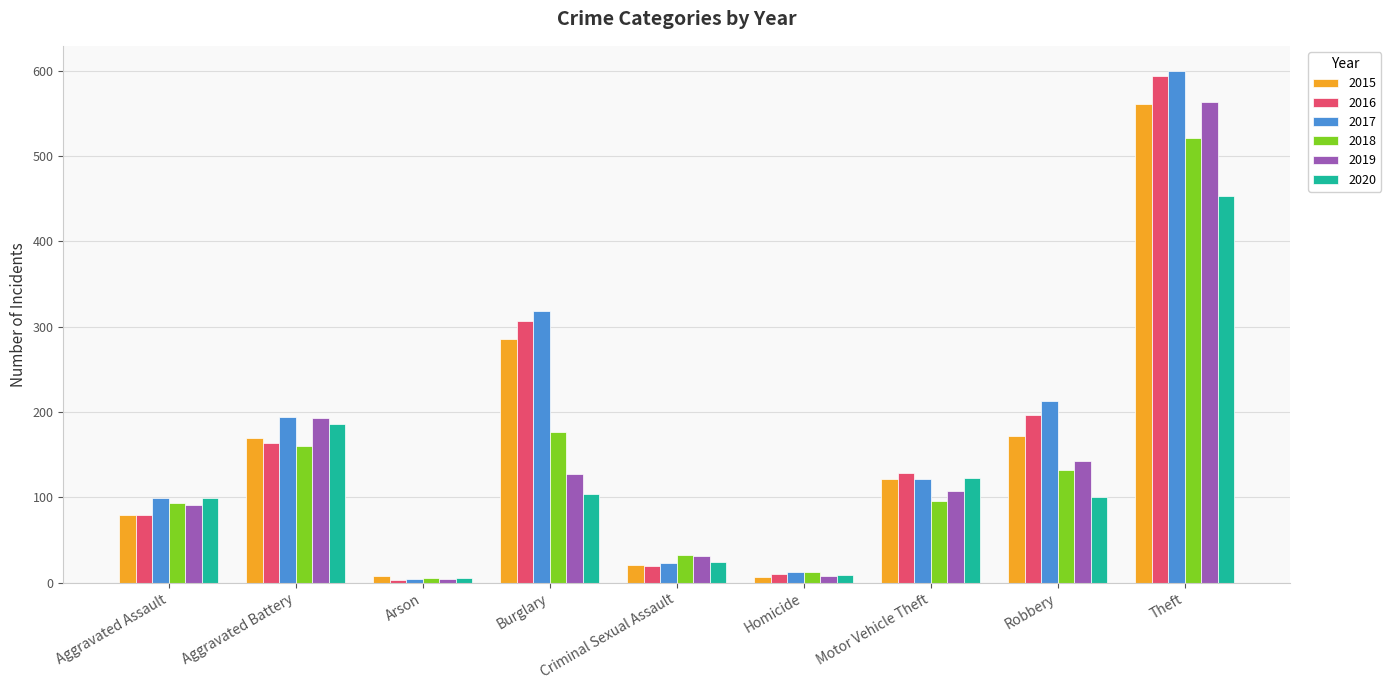

At how many categories does at least one series exceed 254?

2